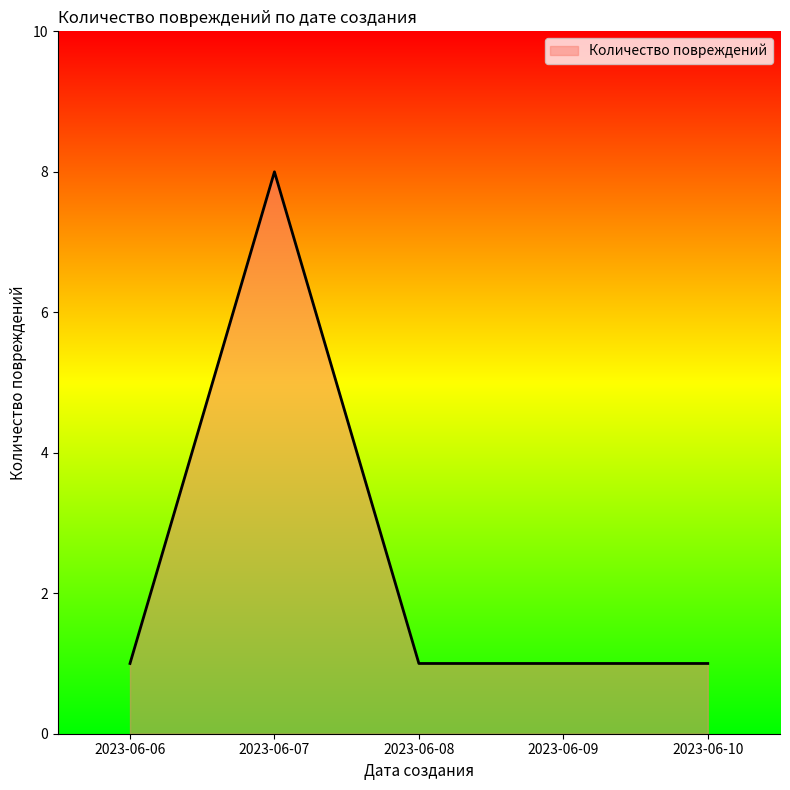

Count the number of categories in the chart.

5